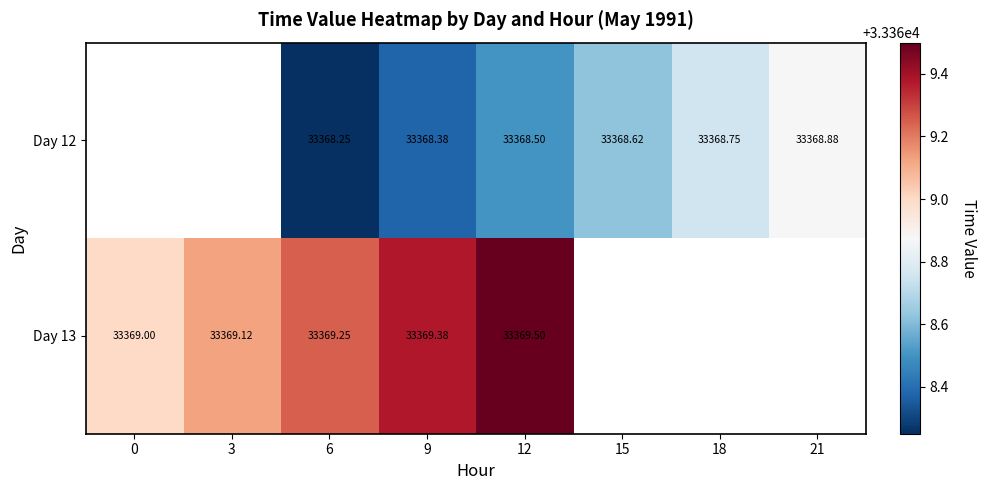

How many distinct data groups are displayed?

2